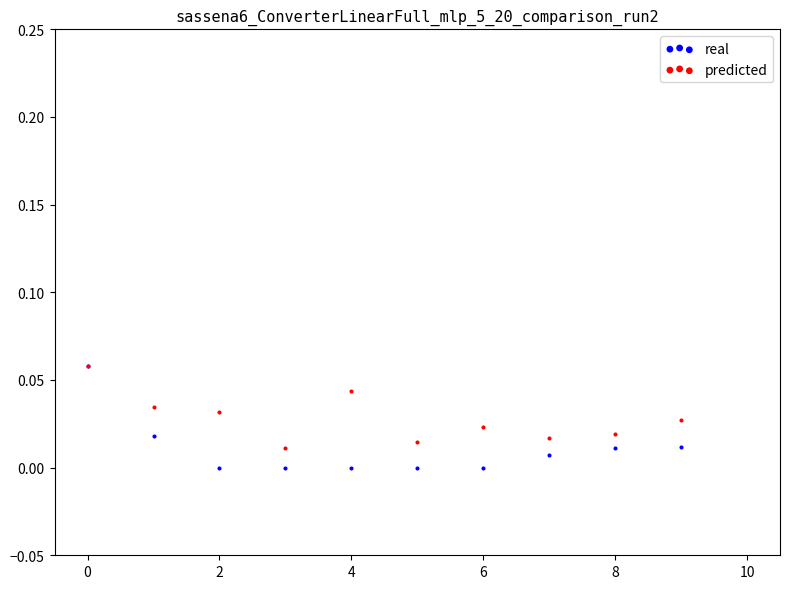

What are all the series names shown in the legend?

real, predicted